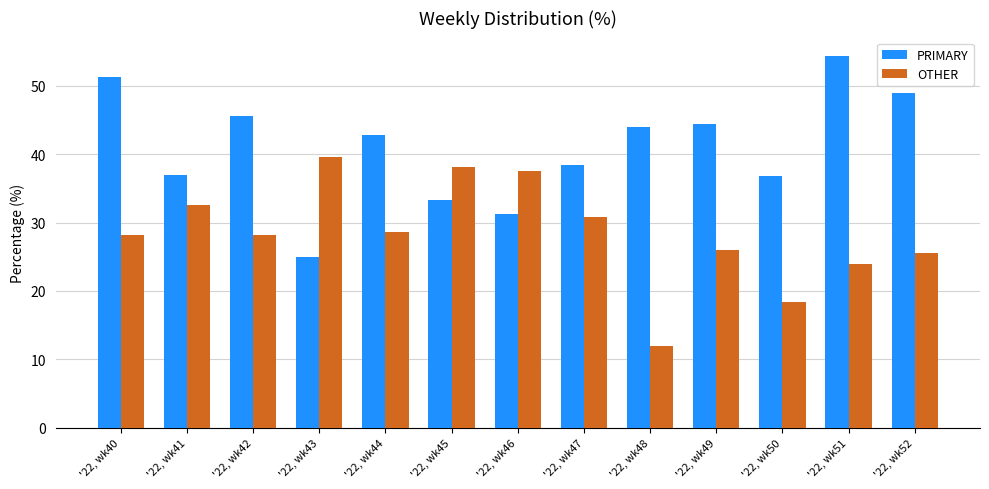

What is the minimum value for OTHER?

12.0